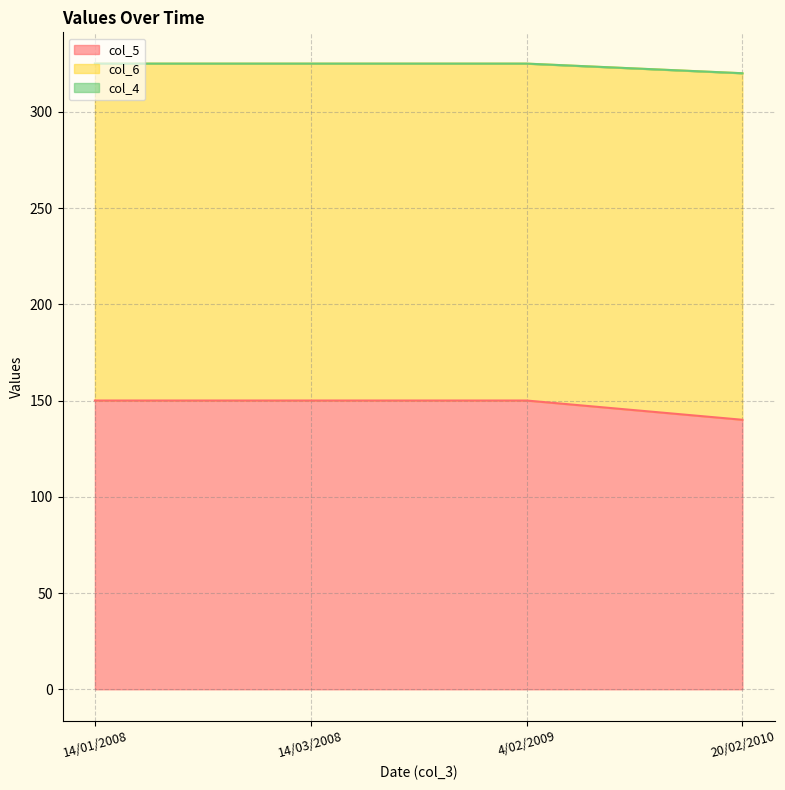

What is the difference between the maximum and minimum values in the col_6 series?

5